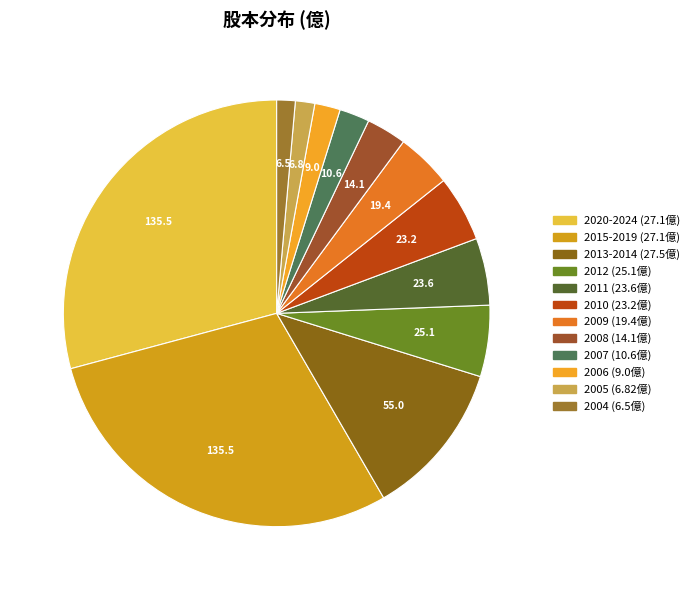

Which slice is the smallest?

2004